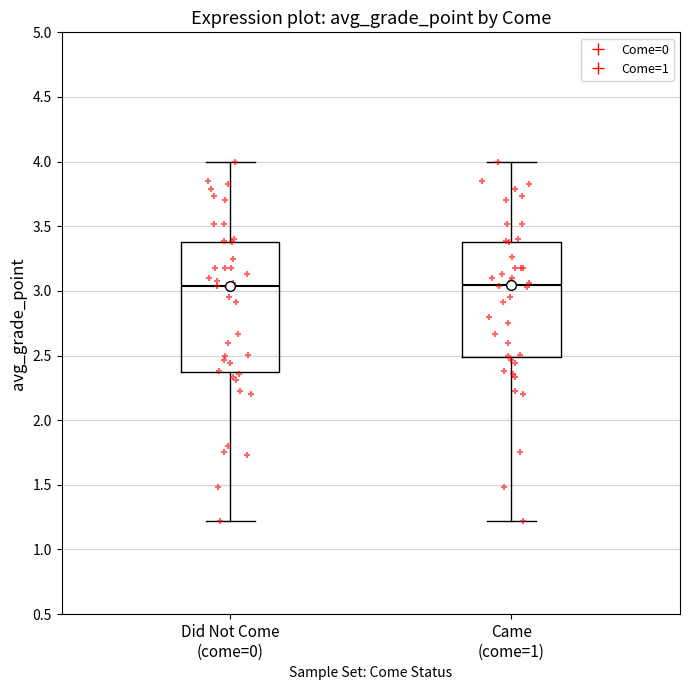

Reading left to right, transcribe this box plot: for each box, give where its median line is, the range the box spans, and where its two whiskers end, as read against the y-axis. The values are not printed on the chart, so give them approximately, as read against the axis.

Did Not Come (come=0): median 3.05, box 2.35 to 3.40, whiskers 1.20 to 4.00
Came (come=1): median 3.05, box 2.50 to 3.40, whiskers 1.20 to 4.00